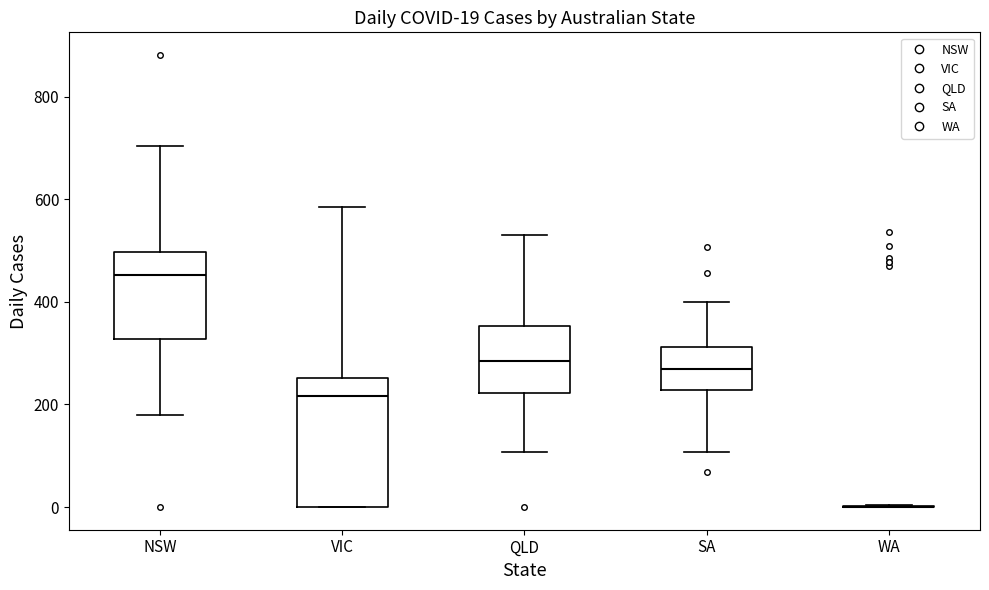

Comparing the boxes themselves (not the whiskers), which one is the tallest?

VIC